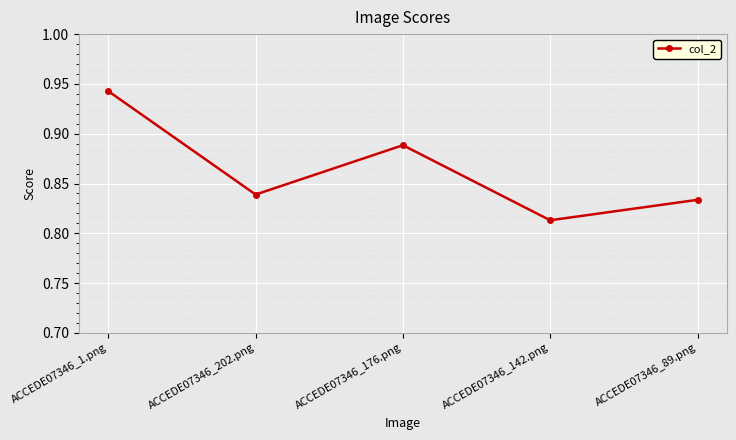

Does the chart have visible grid lines?

Yes